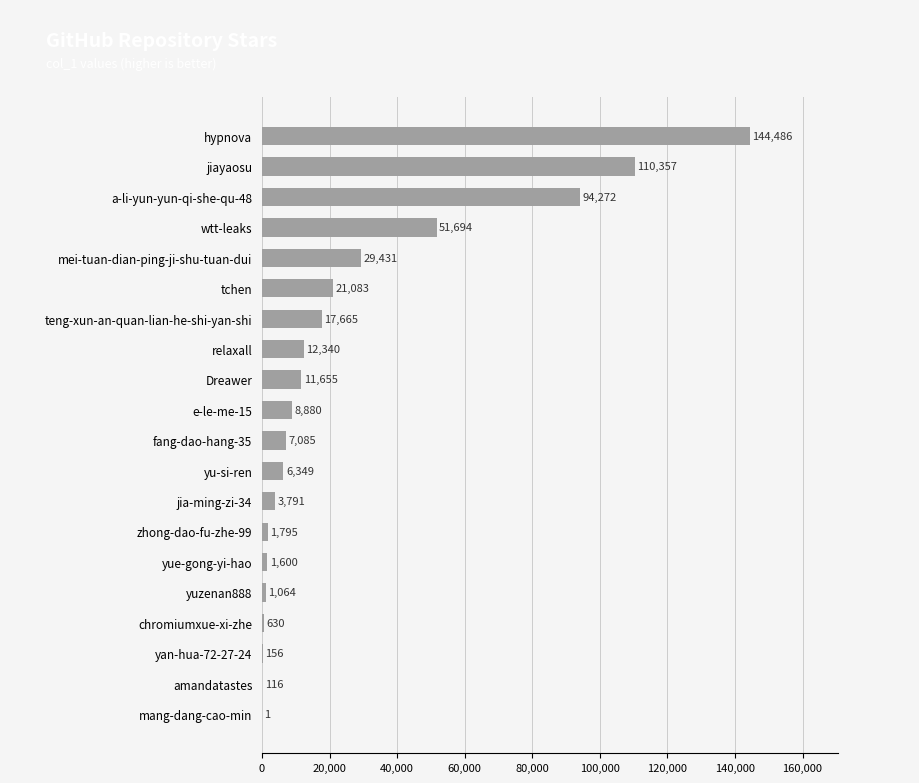

Reading bottom to top, list all the values displayed in this chart.

mang-dang-cao-min=1	amandatastes=116	yan-hua-72-27-24=156	chromiumxue-xi-zhe=630	yuzenan888=1064	yue-gong-yi-hao=1600	zhong-dao-fu-zhe-99=1795	jia-ming-zi-34=3791	yu-si-ren=6349	fang-dao-hang-35=7085	e-le-me-15=8880	Dreawer=11655	relaxall=12340	teng-xun-an-quan-lian-he-shi-yan-shi=17665	tchen=21083	mei-tuan-dian-ping-ji-shu-tuan-dui=29431	wtt-leaks=51694	a-li-yun-yun-qi-she-qu-48=94272	jiayaosu=110357	hypnova=144486